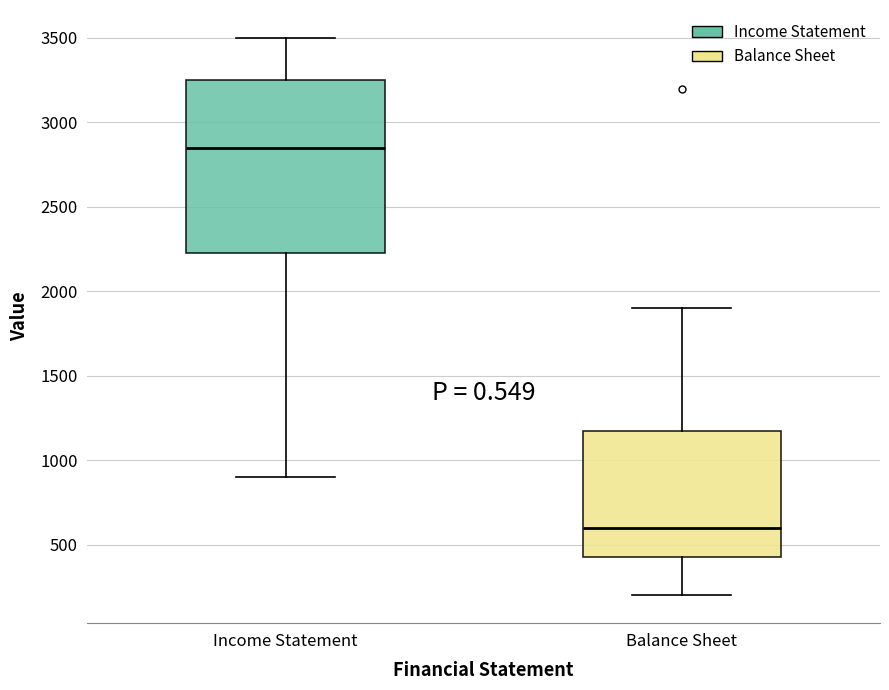

Reading left to right, transcribe this box plot: for each box, give where its median line is, the range the box spans, and where its two whiskers end, as read against the y-axis. The values are not printed on the chart, so give them approximately, as read against the axis.

Income Statement: median 2850, box 2250 to 3250, whiskers 900 to 3500
Balance Sheet: median 600, box 450 to 1200, whiskers 200 to 1900